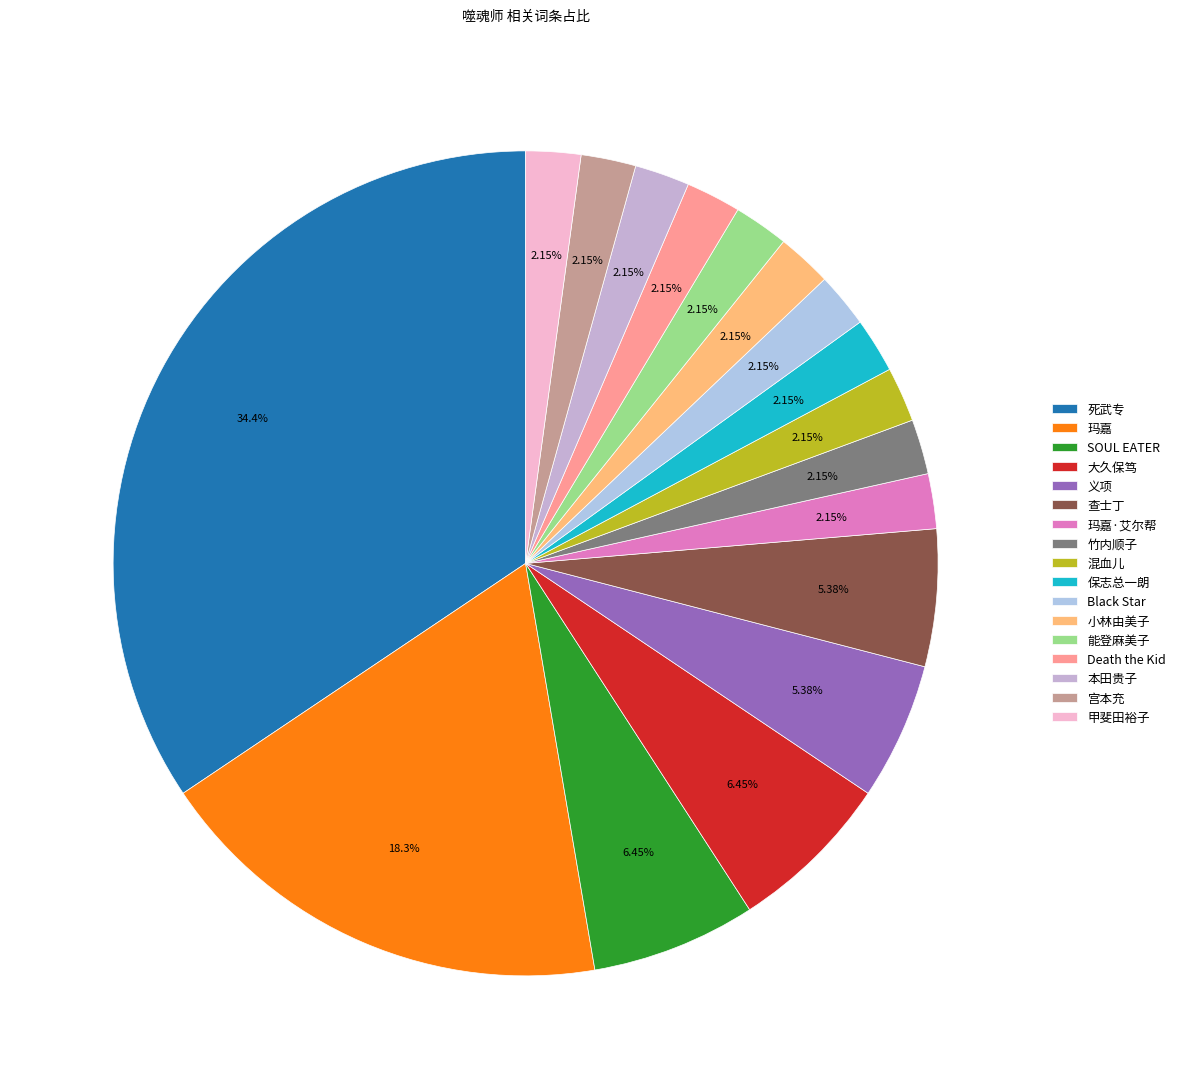

True or false: Black Star accounts for 2% of the total.

True